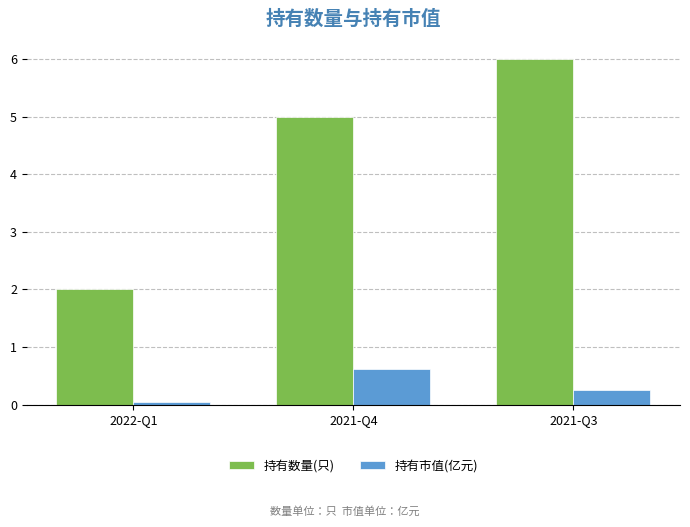

At which label is 持有数量(只) closest to 4?

2021-Q4